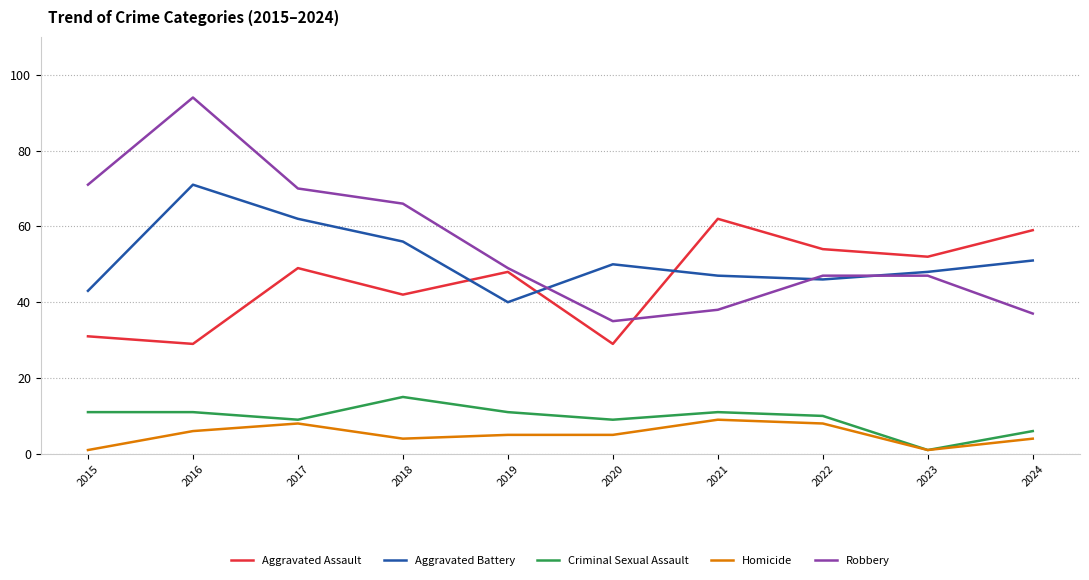

What is the difference between the second highest and second lowest values in the Aggravated Battery series?

19